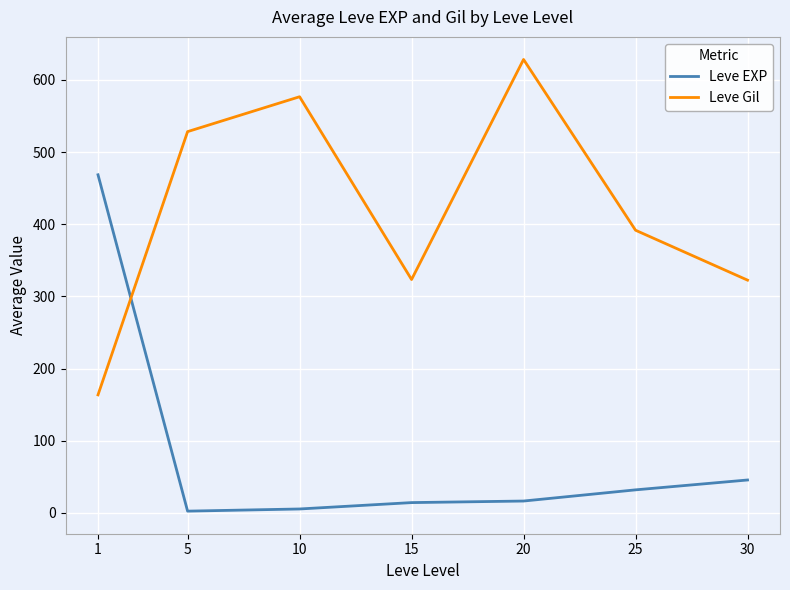

Which label corresponds to the largest value in the chart?

20